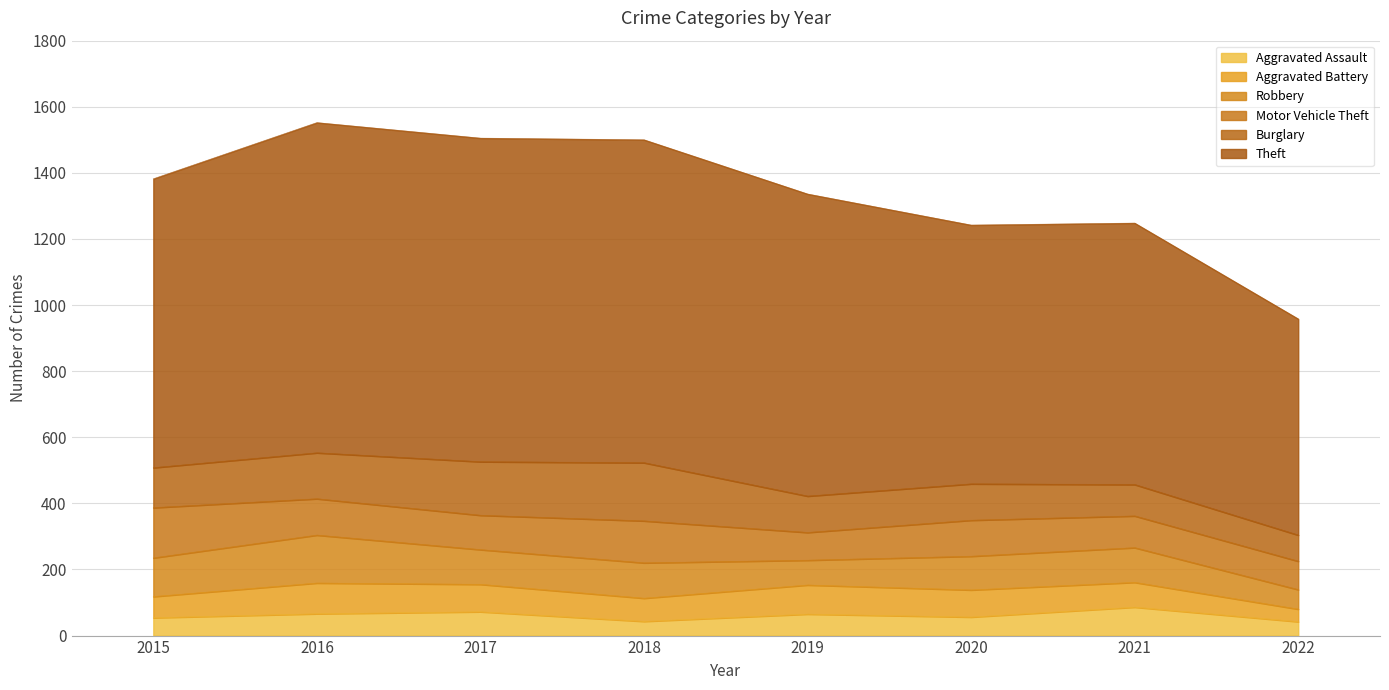

Does the chart have visible grid lines?

Yes